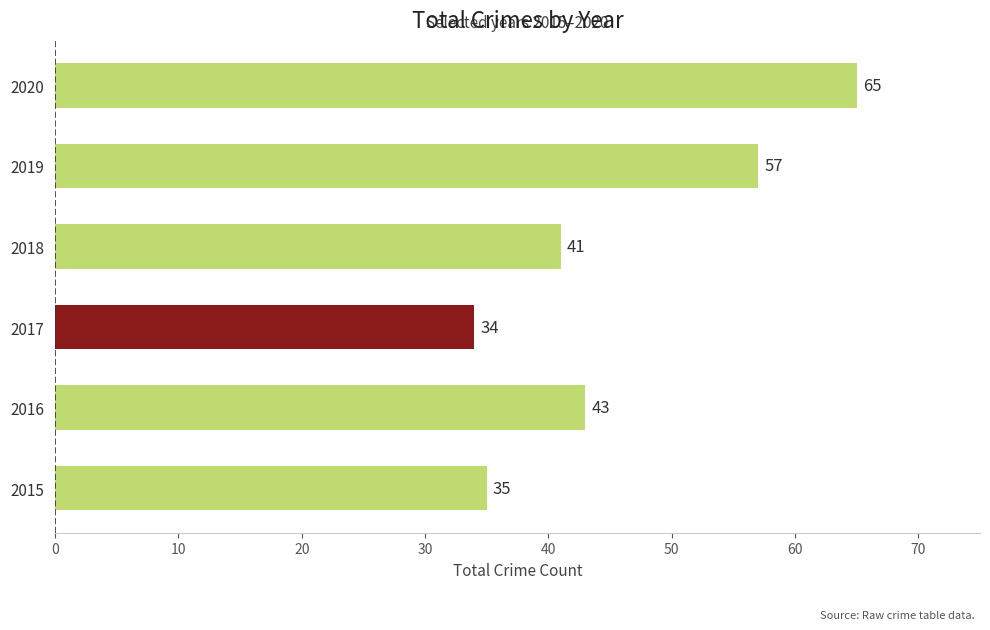

Which category has the highest value across all series?

2020